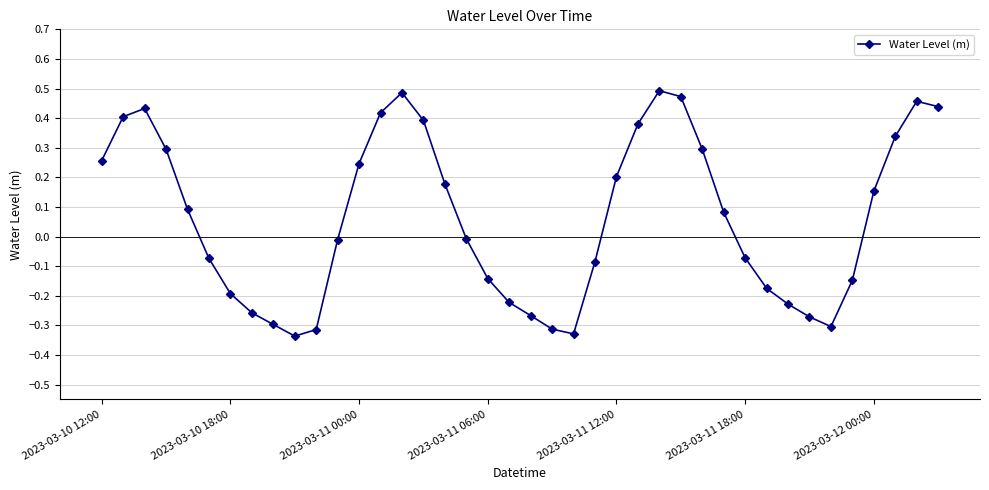

What is the sum of all values?

2.5